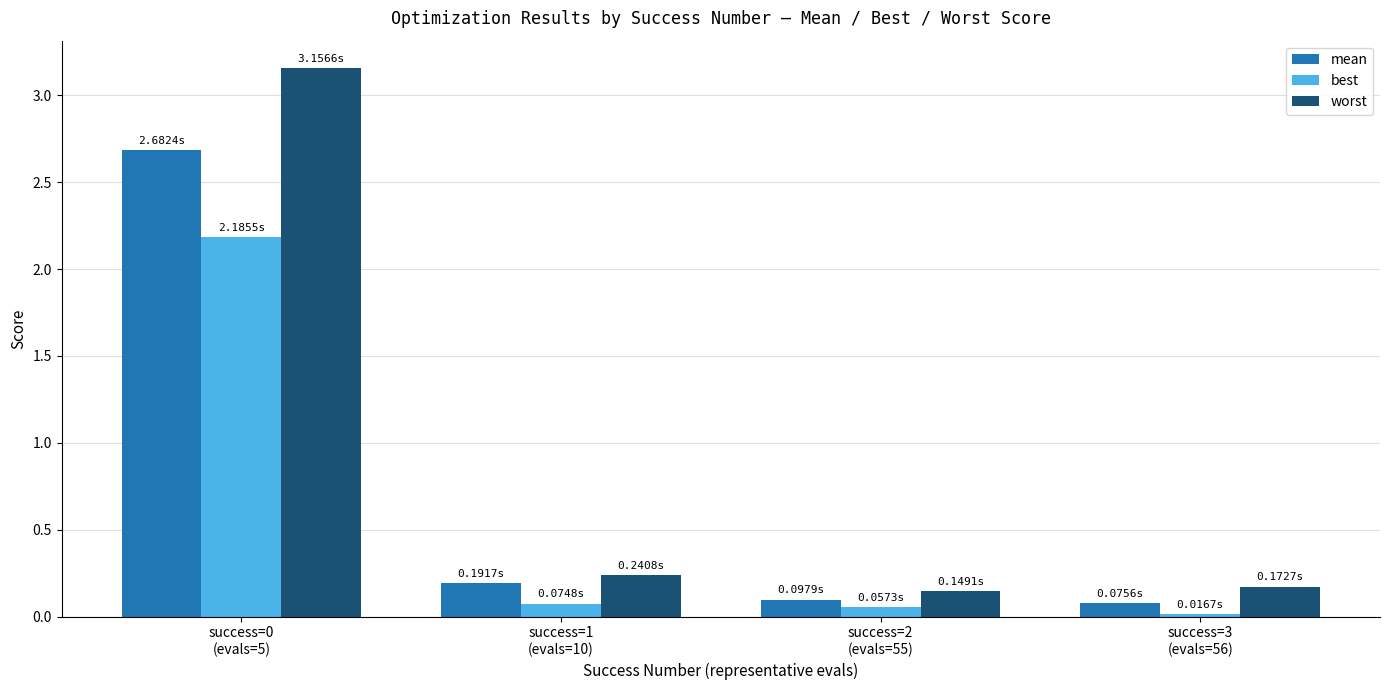

Which series has the widest spread of values?

worst